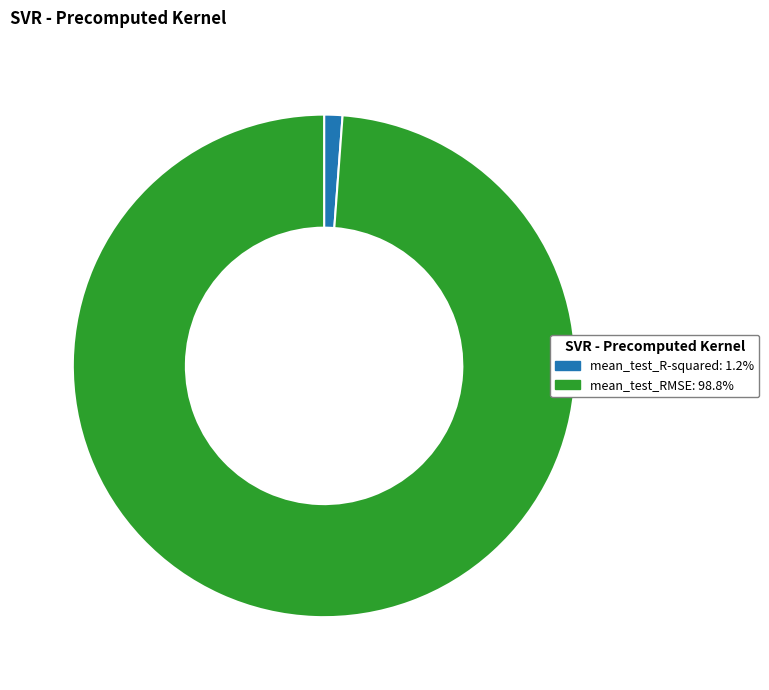

Which slice is the largest?

mean_test_RMSE